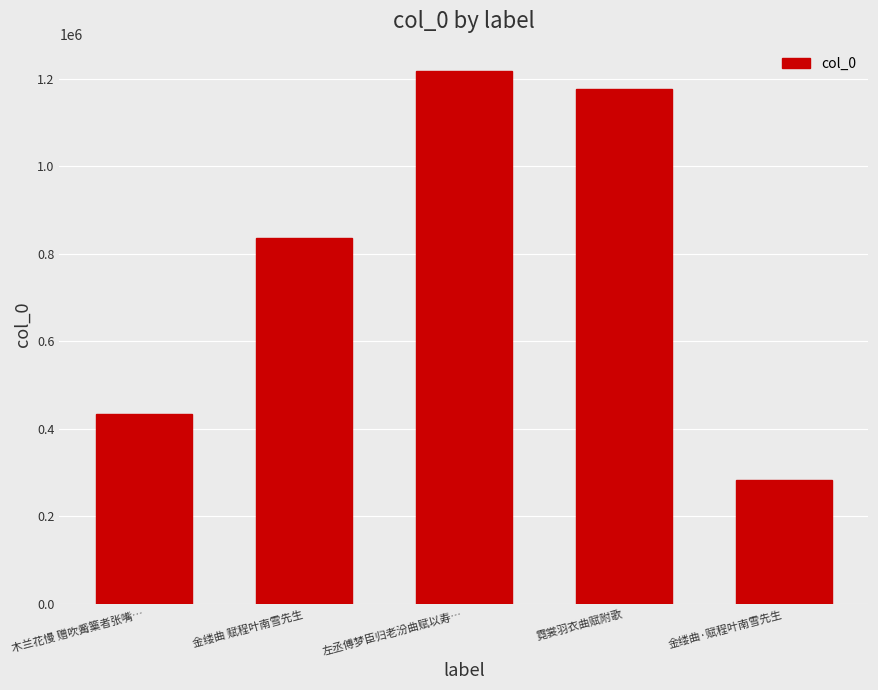

What is the value of the 2nd bar from the left?

835112